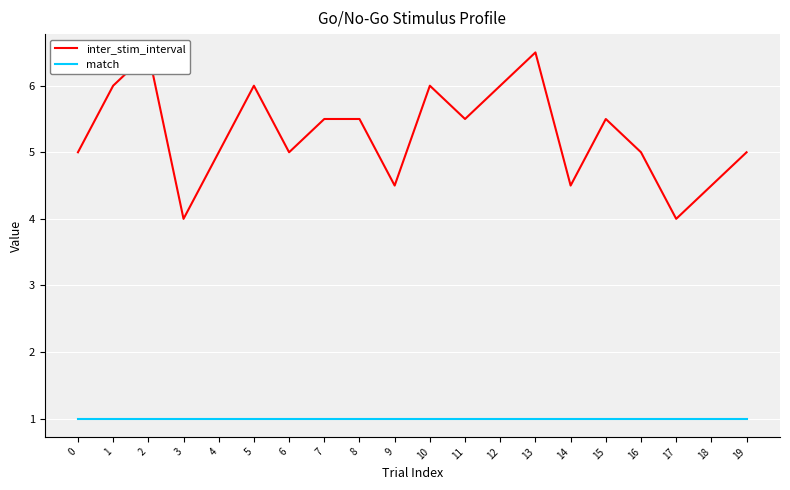

List the series in order of their peak value, highest first.

inter_stim_interval, match